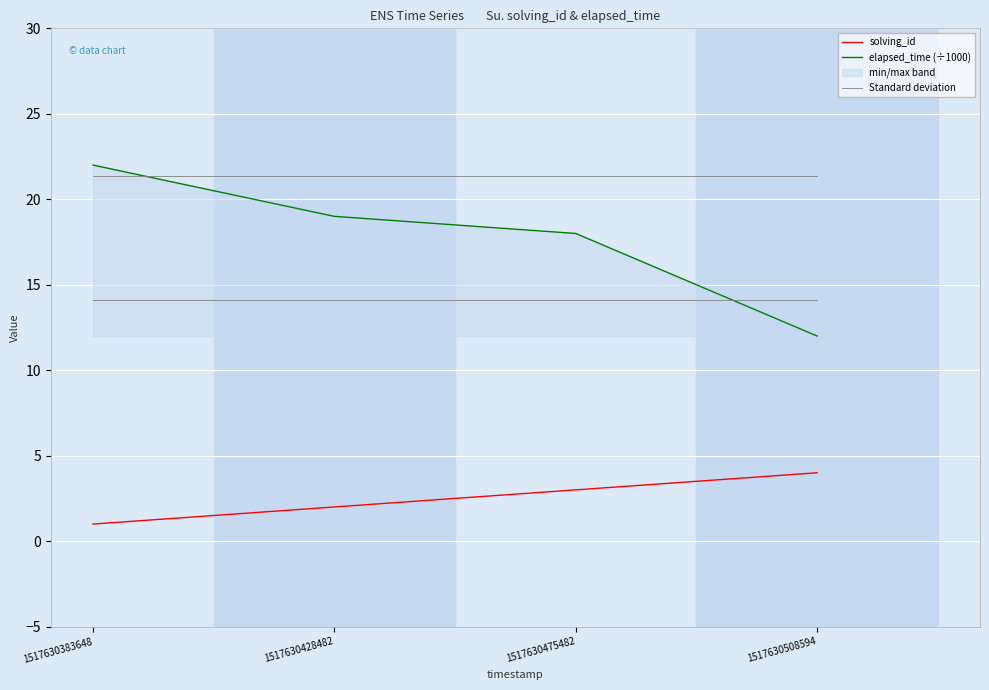

List the series in order of their overall mean, highest first.

Standard deviation, elapsed_time (÷1000), solving_id